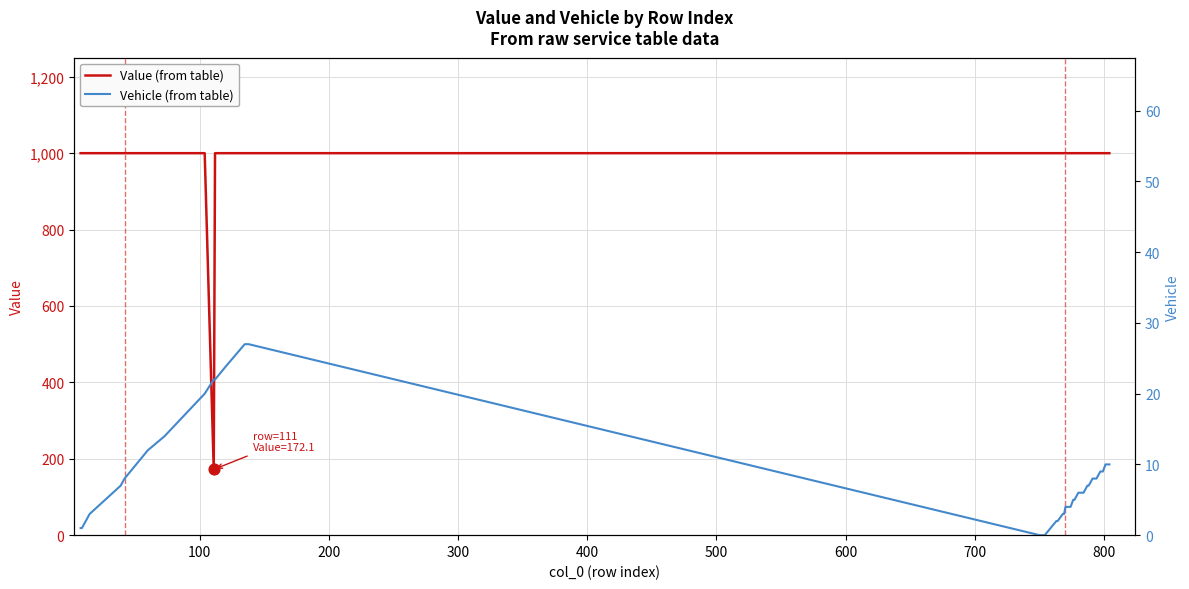

At how many categories does at least one series exceed 406?

39